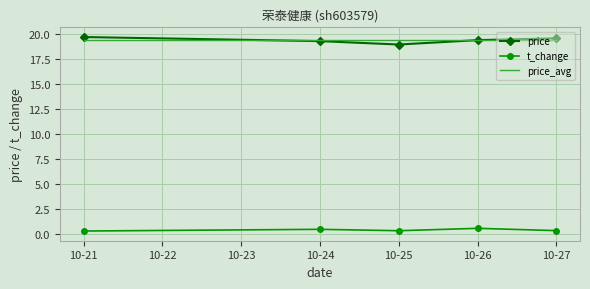

True or false: t_change and price_avg intersect in this chart.

False